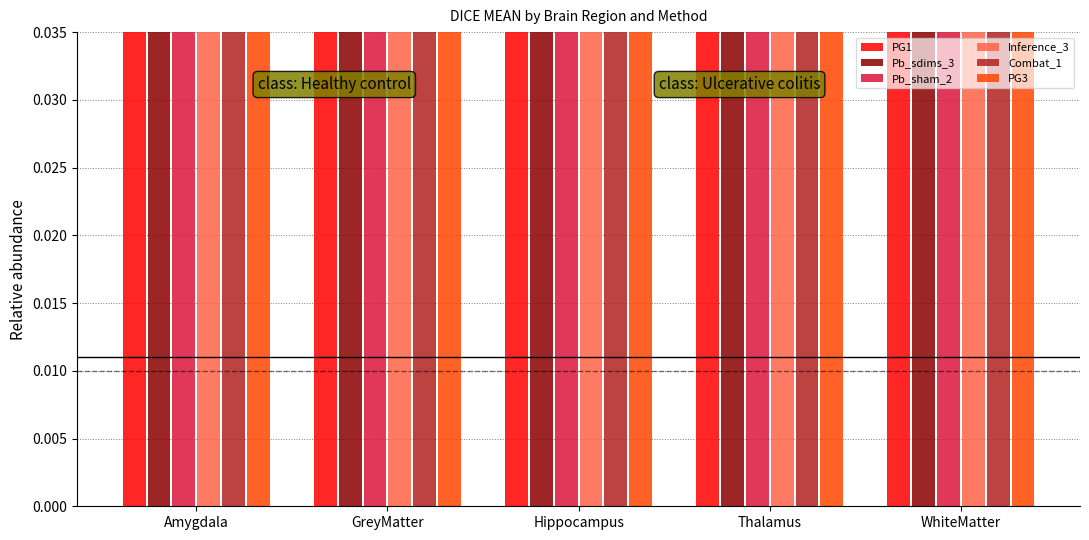

What is the difference between the second highest and second lowest values in the Pb_sham_2 series?

0.1